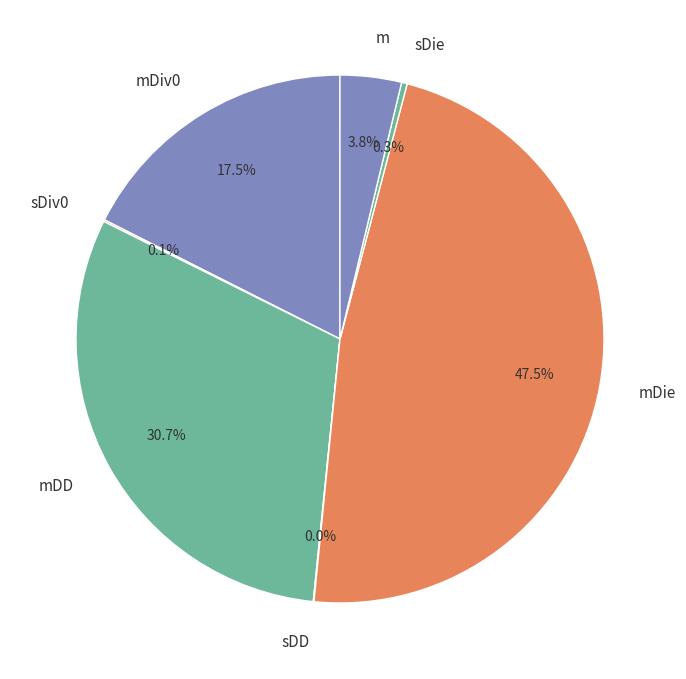

Is mDD the majority of the pie?

No